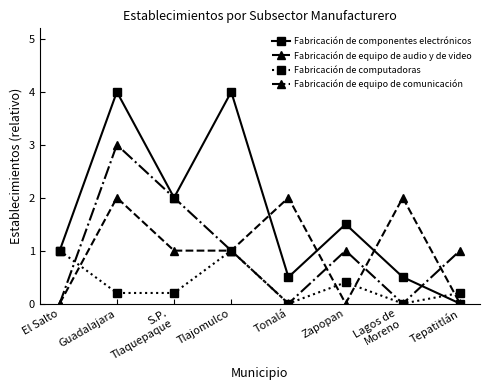

Count the Fabricación de equipo de comunicación values in the range 0 to 2.

7